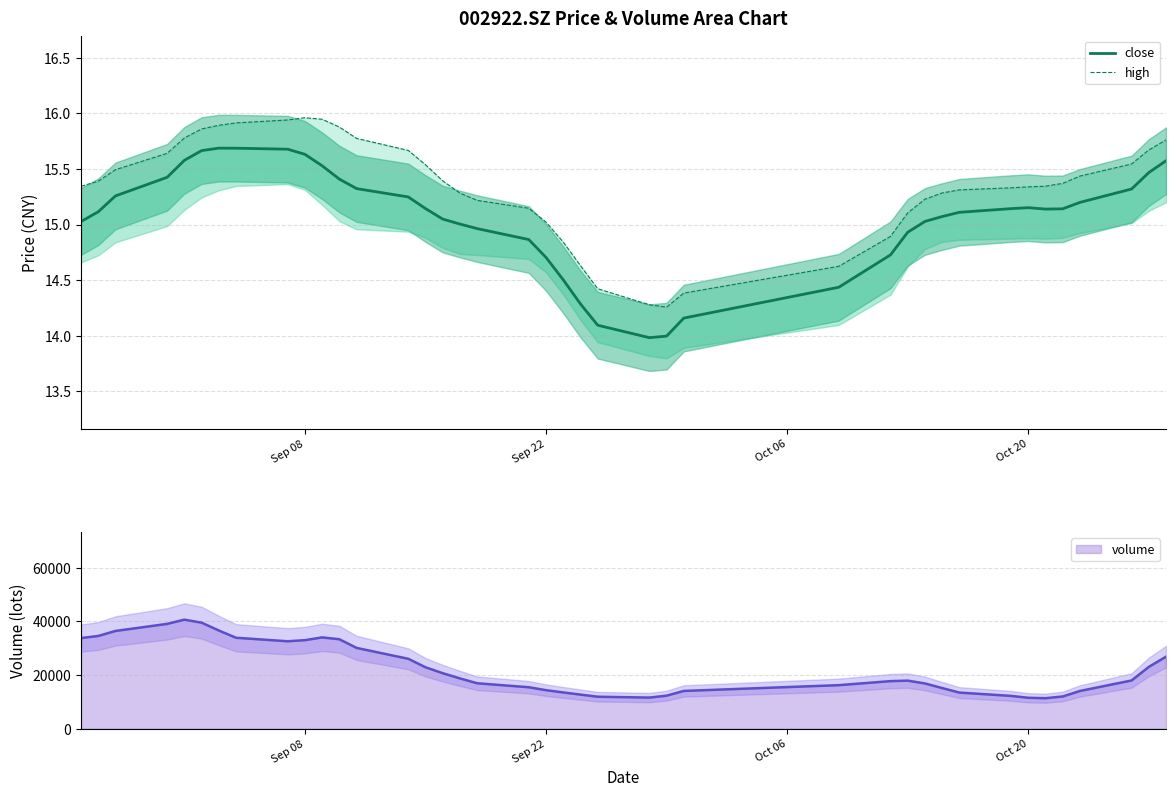

How many lines are shown in the chart?

2